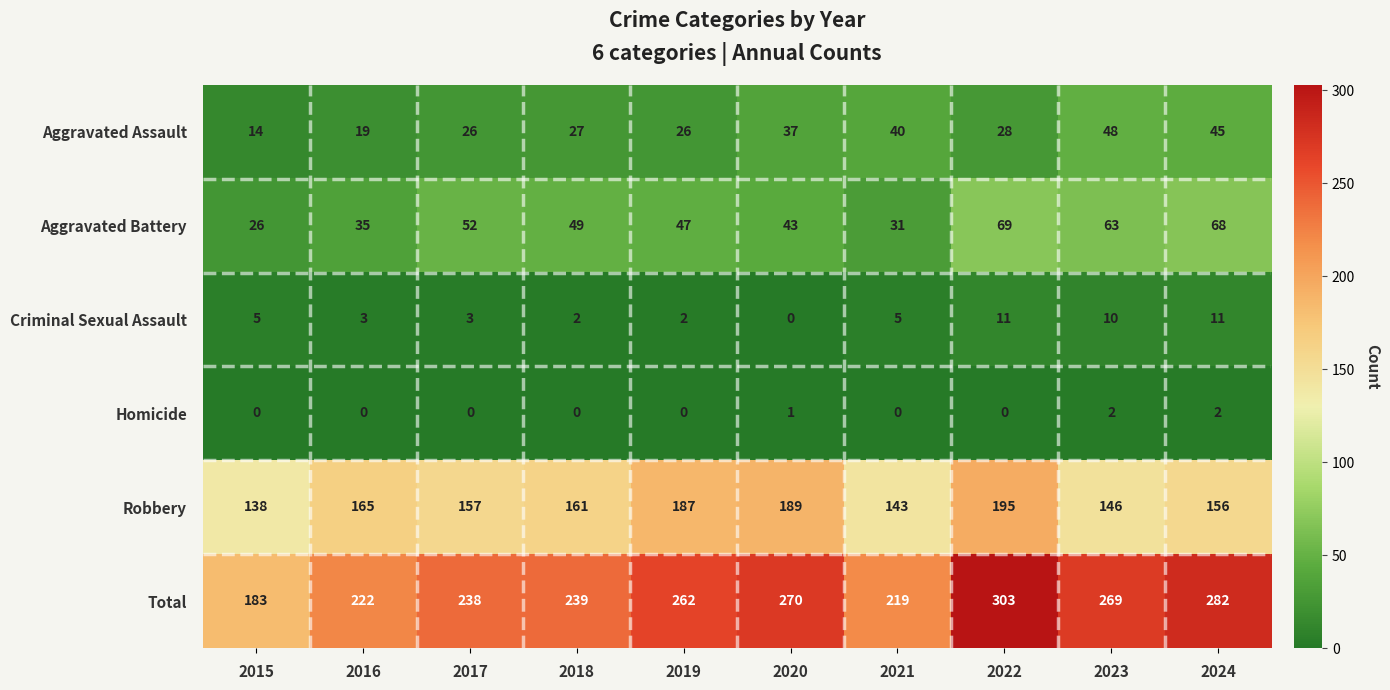

Which series has the largest range (max minus min)?

Total